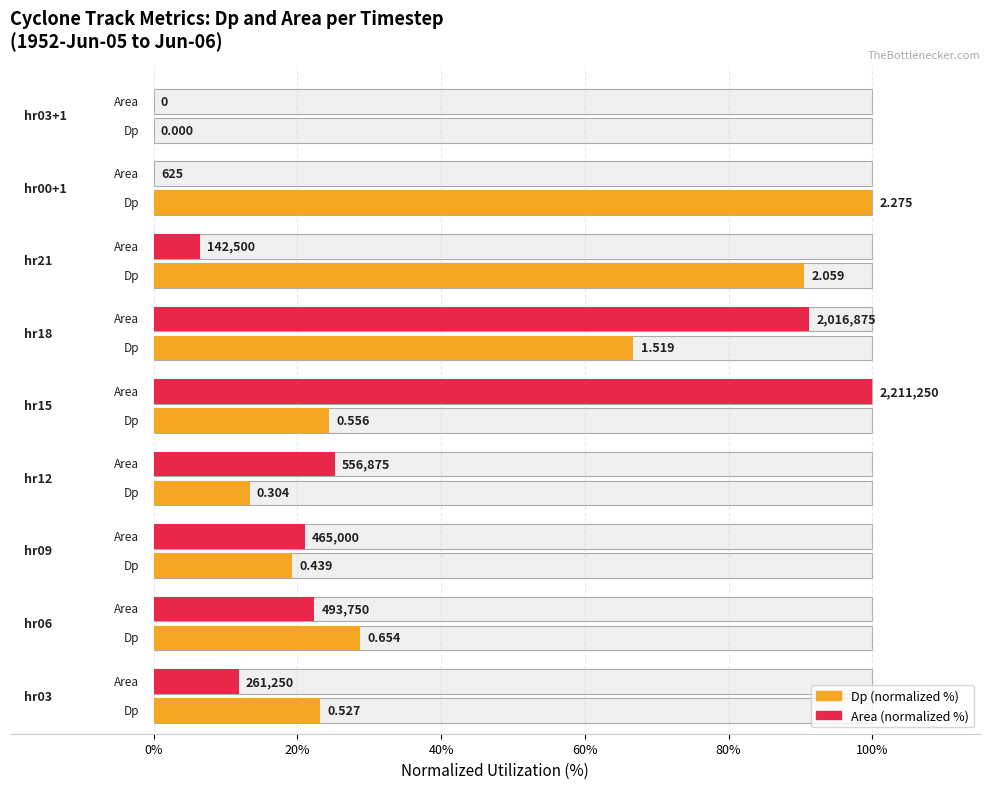

Which series has the largest range (max minus min)?

Dp (normalized %)